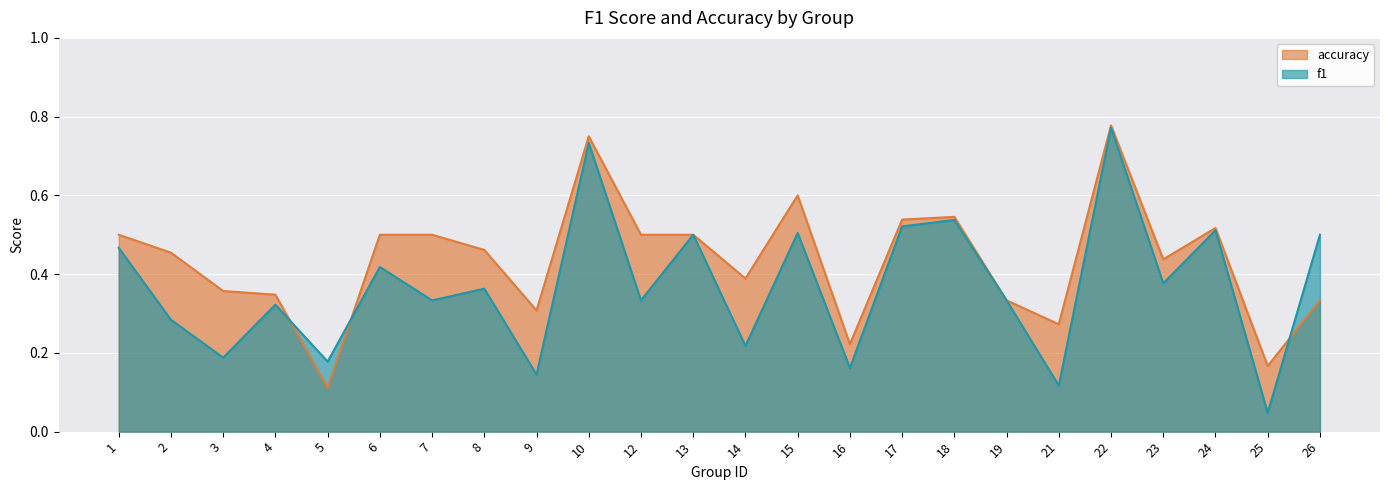

Which series ends up on top after the final intersection of f1 and accuracy?

f1